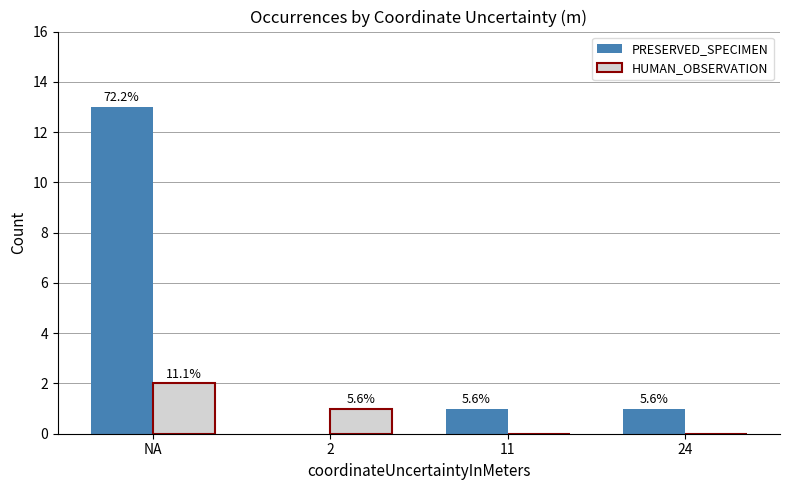

What is the sum of the HUMAN_OBSERVATION values at 11 and NA?

2